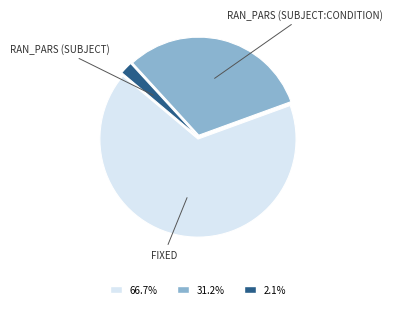

Is there a majority slice in this chart?

Yes